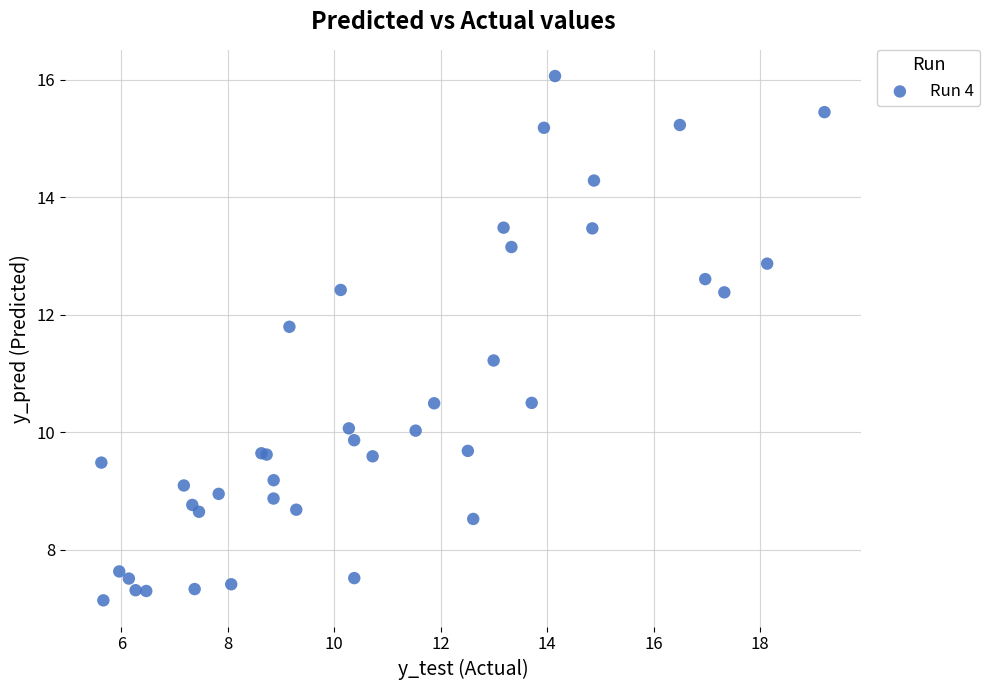

What Y value in the scatter plot is closest to 11?

11.2